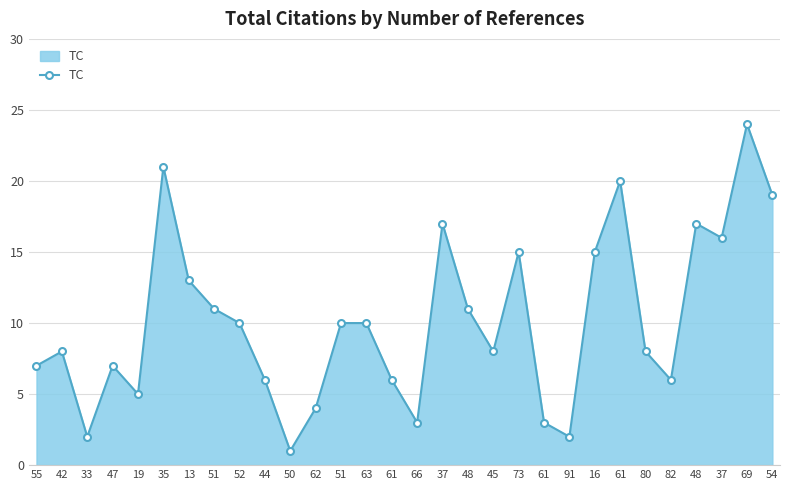

Reading left to right, extract all data points from this chart.

7	8	2	7	5	21	13	11	10	6	1	4	10	10	6	3	17	11	8	15	3	2	15	20	8	6	17	16	24	19